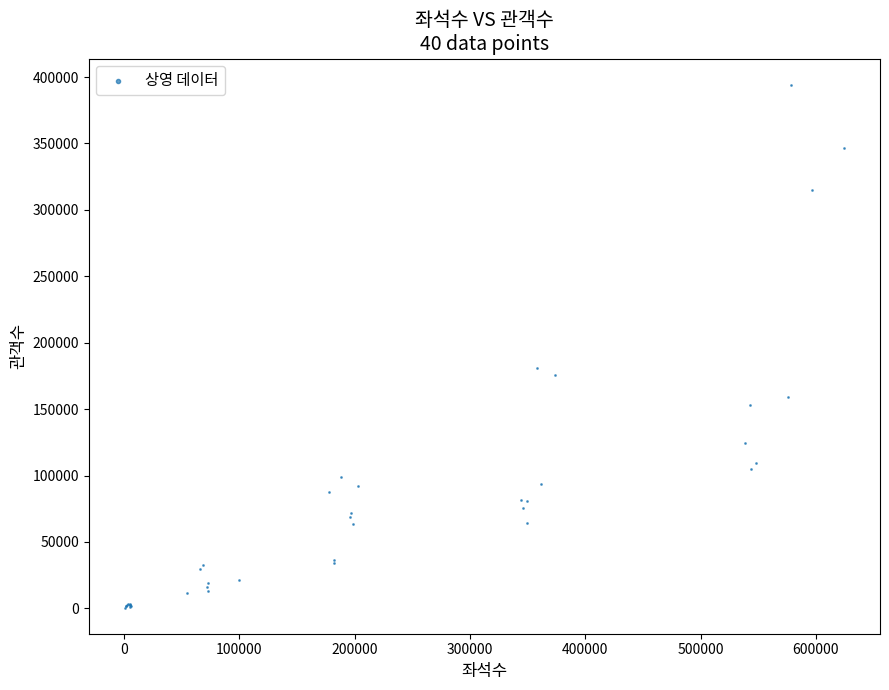

What Y value in the scatter plot is closest to 197417?

180909